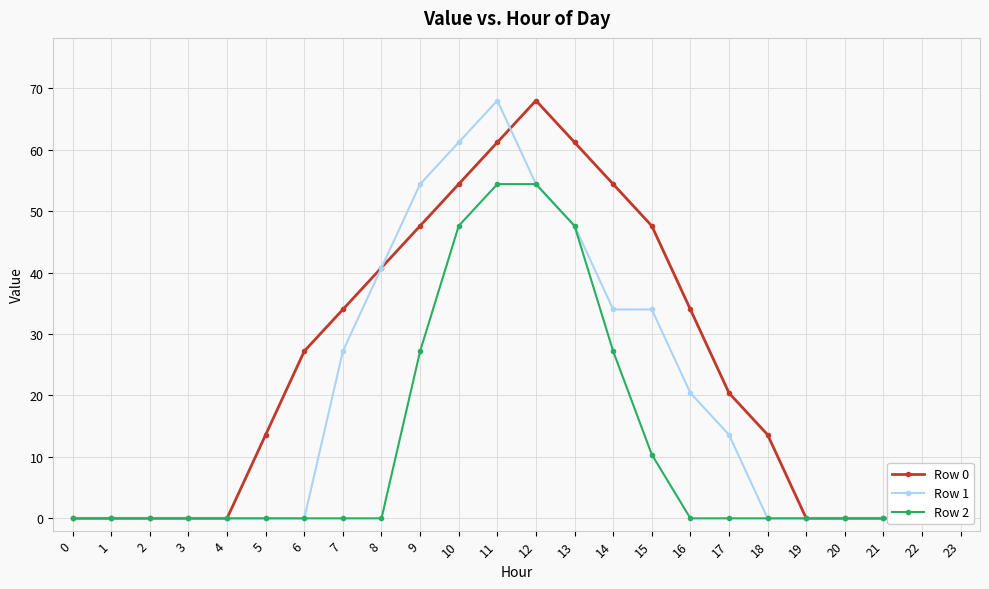

What is the value of the Row 2 point at the 14th from the left?

47.6